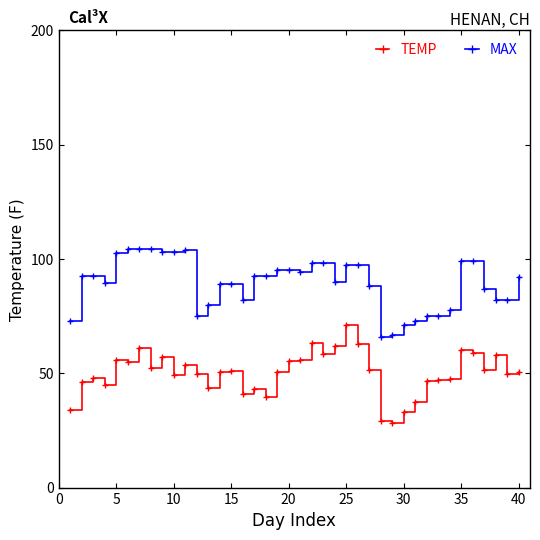

Is this an area chart (filled region under the line)?

No